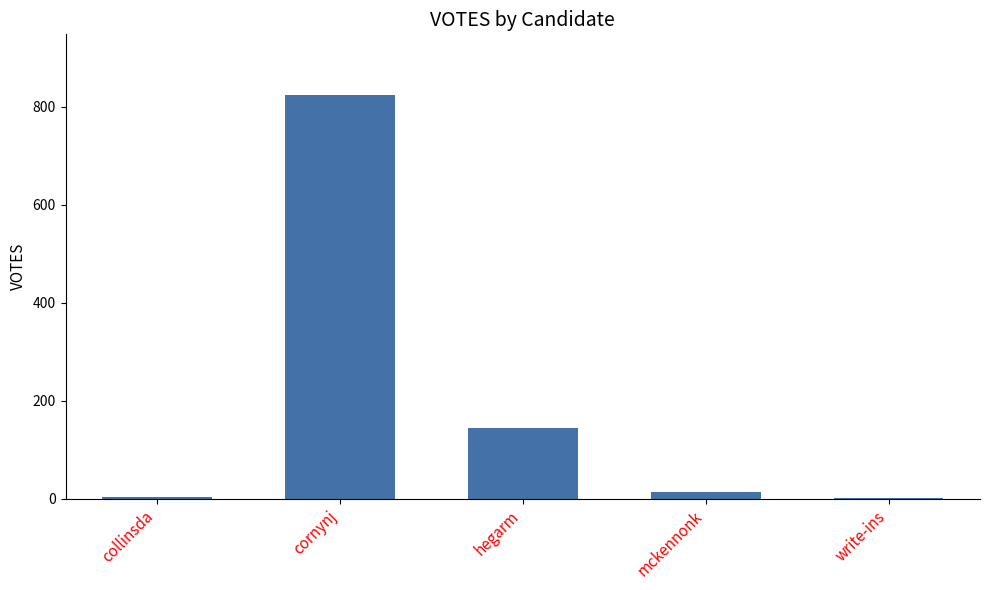

What is the maximum value shown in the chart?

824